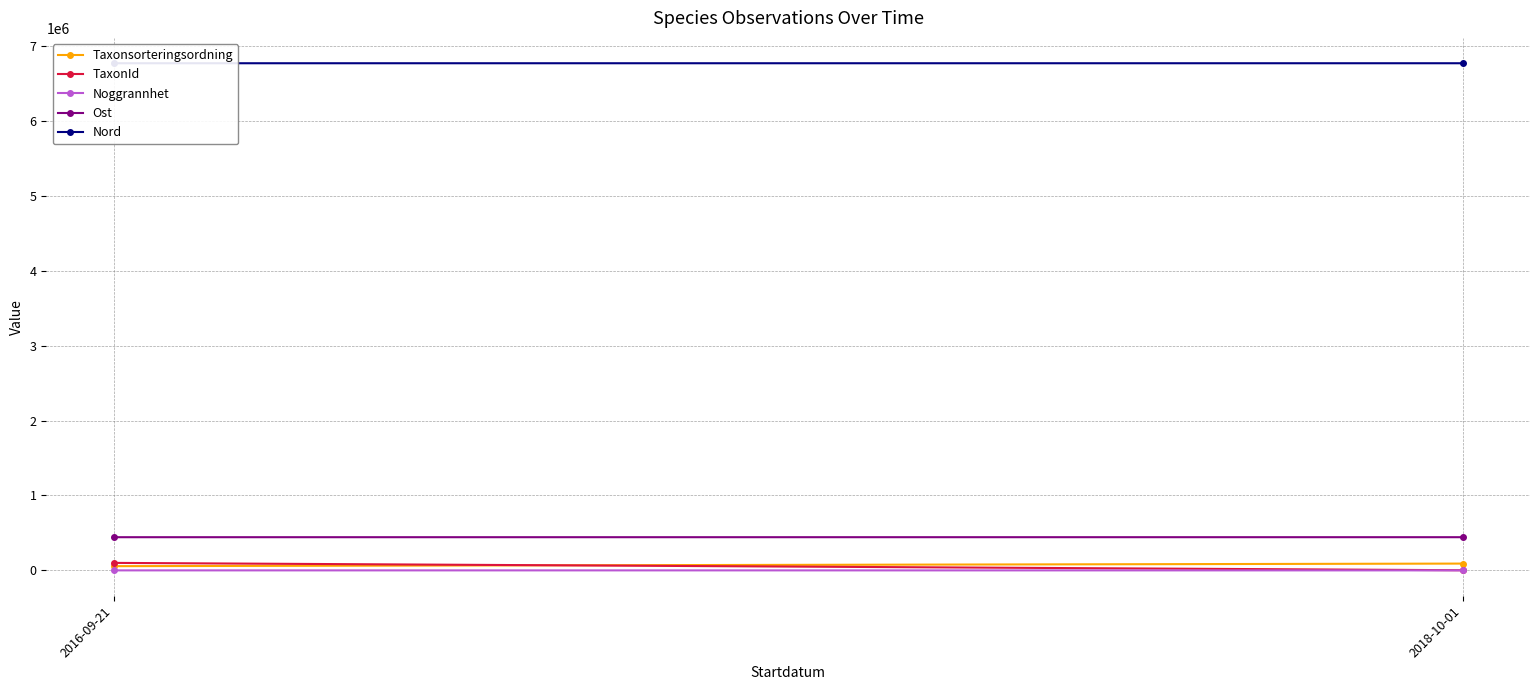

What is the average value of the Nord series?

6769183